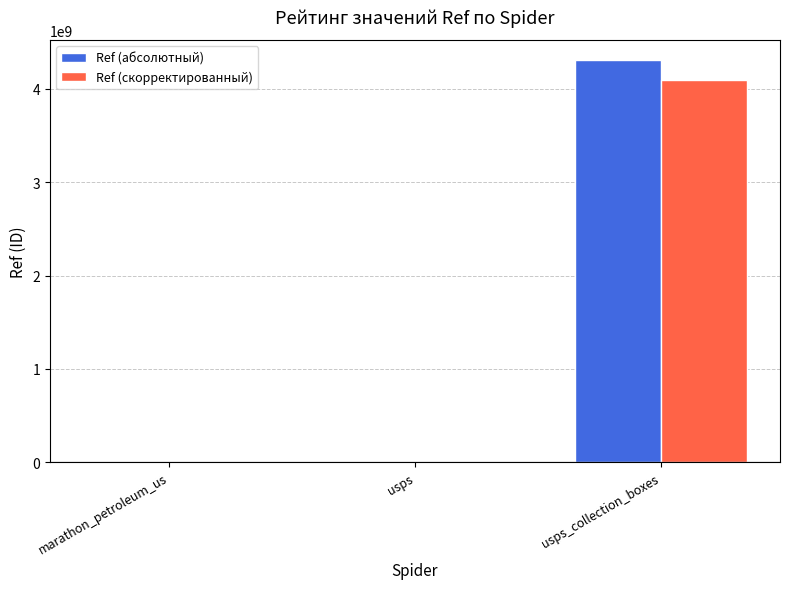

What is the approximate value of Ref (абсолютный) at usps?

1383934.0